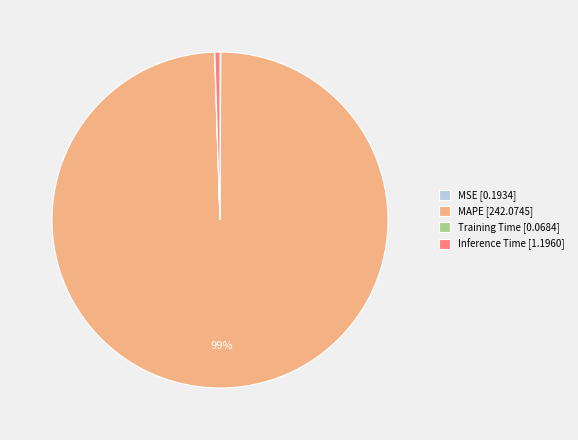

To the nearest percent, what is the average slice percentage?

25%